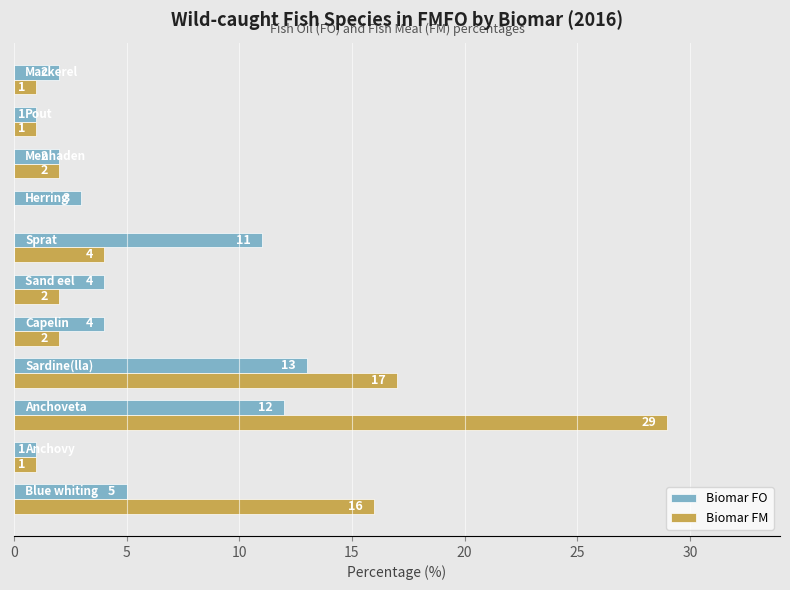

Which series has the largest total across all categories?

Biomar FM